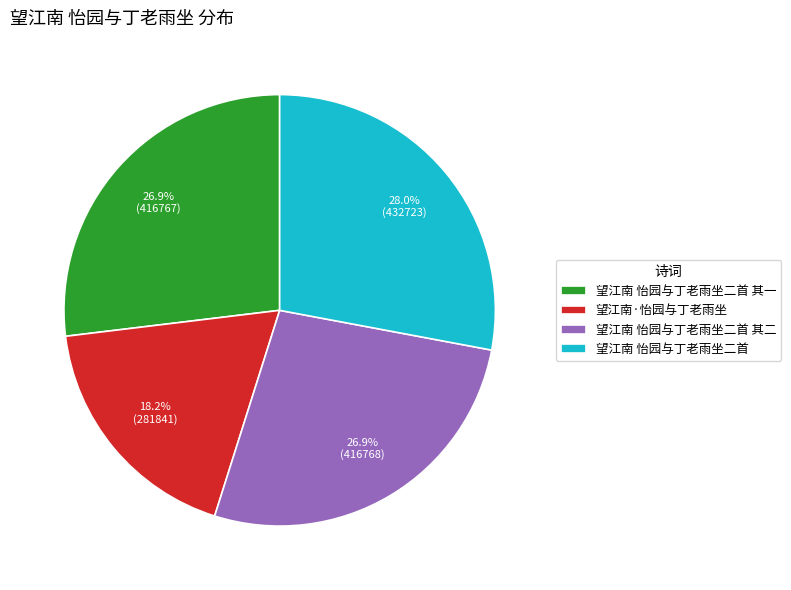

Does 望江南 怡园与丁老雨坐二首 account for over 50% of the chart?

No